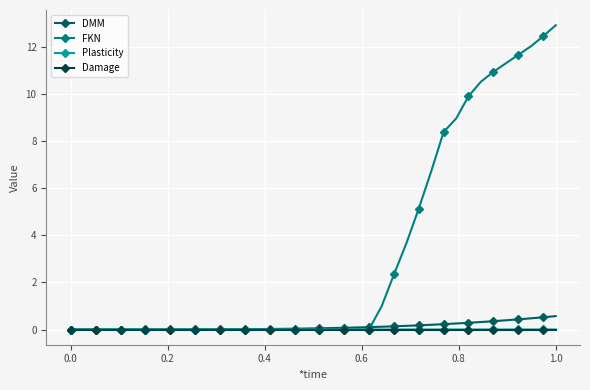

What is the greatest value displayed?

12.9